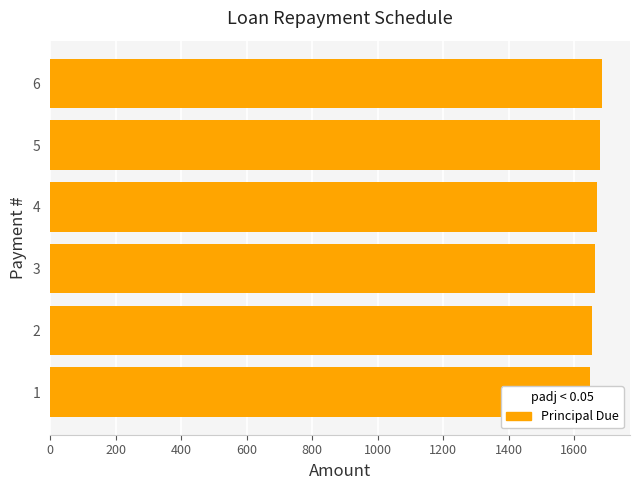

What is the sum of all values?

10000.0